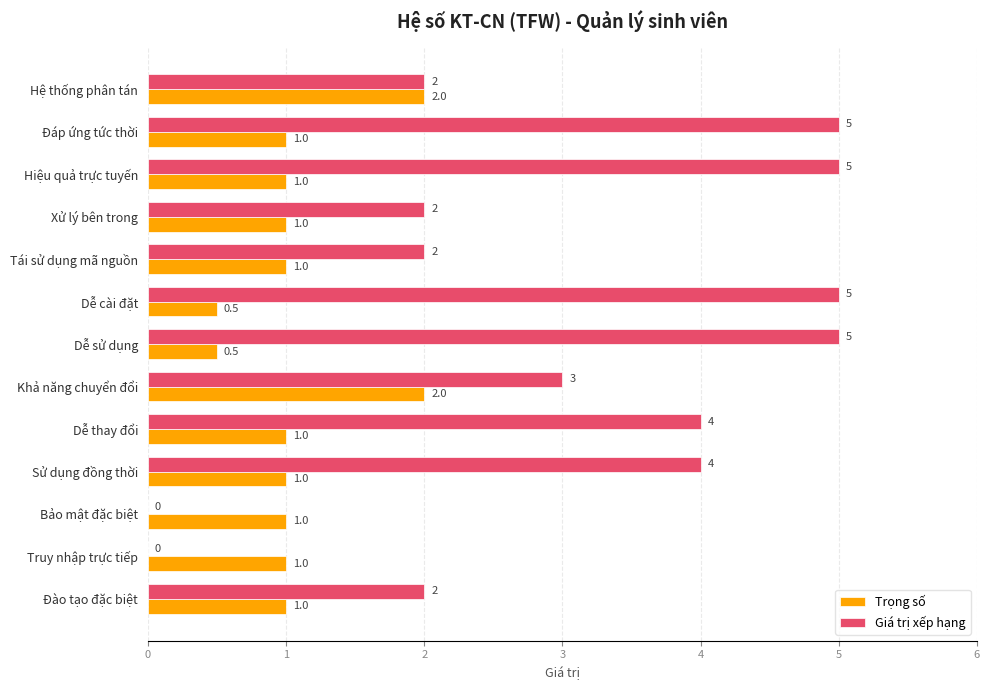

What is the approximate value of Trọng số at Tái sử dụng mã nguồn?

1.0